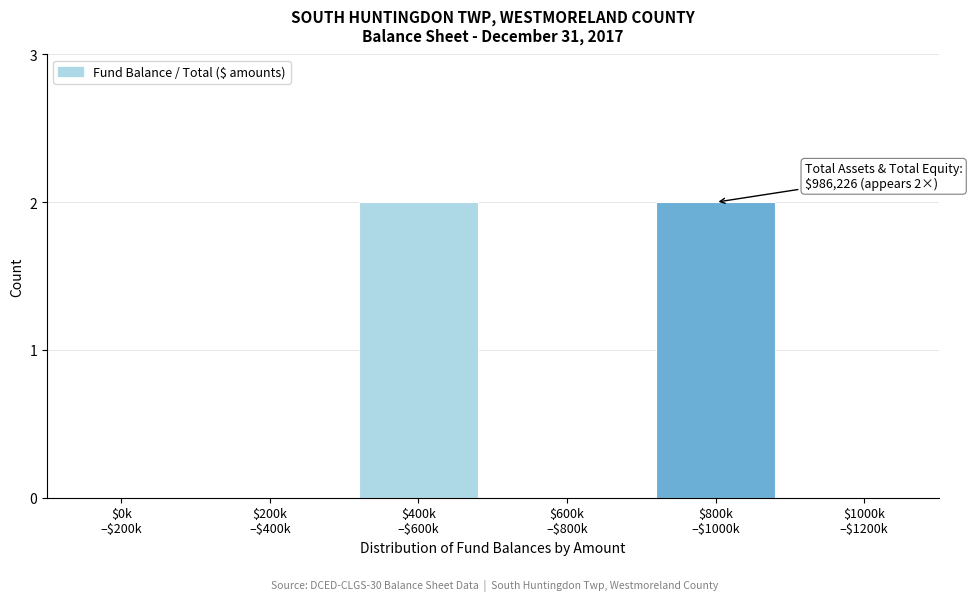

What is the sum of all values?

4